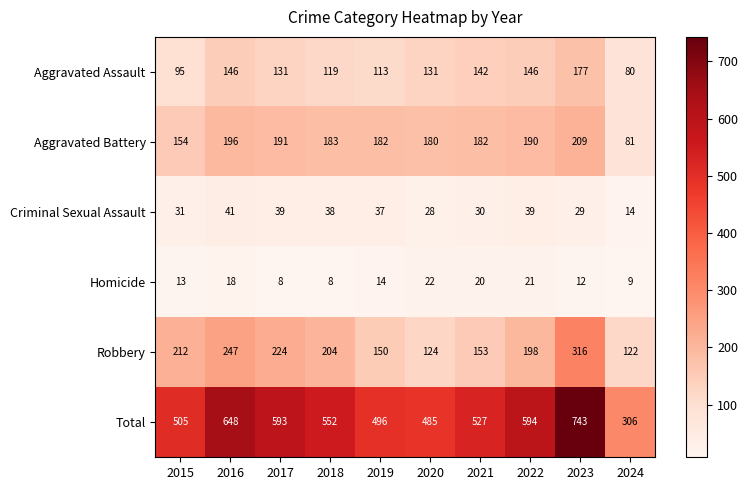

What is the difference between the highest and lowest values at 2020?

463